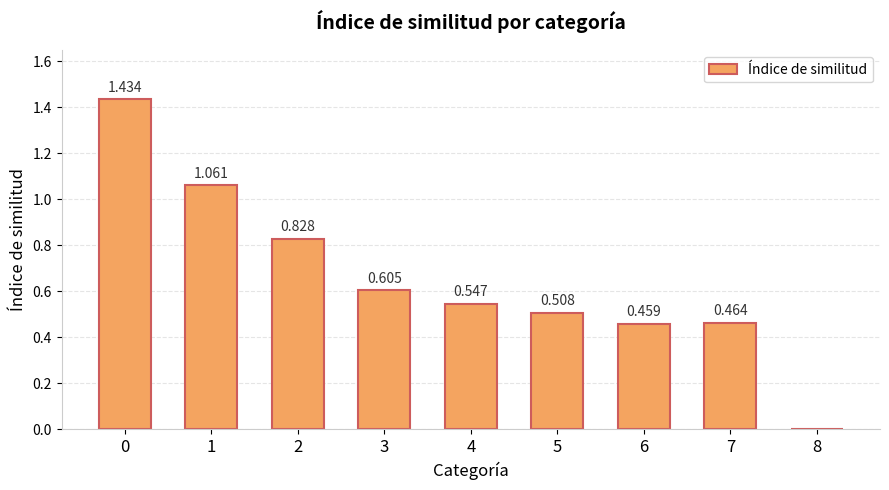

Rank the categories by value from highest to lowest.

0, 1, 2, 3, 4, 5, 7, 6, 8